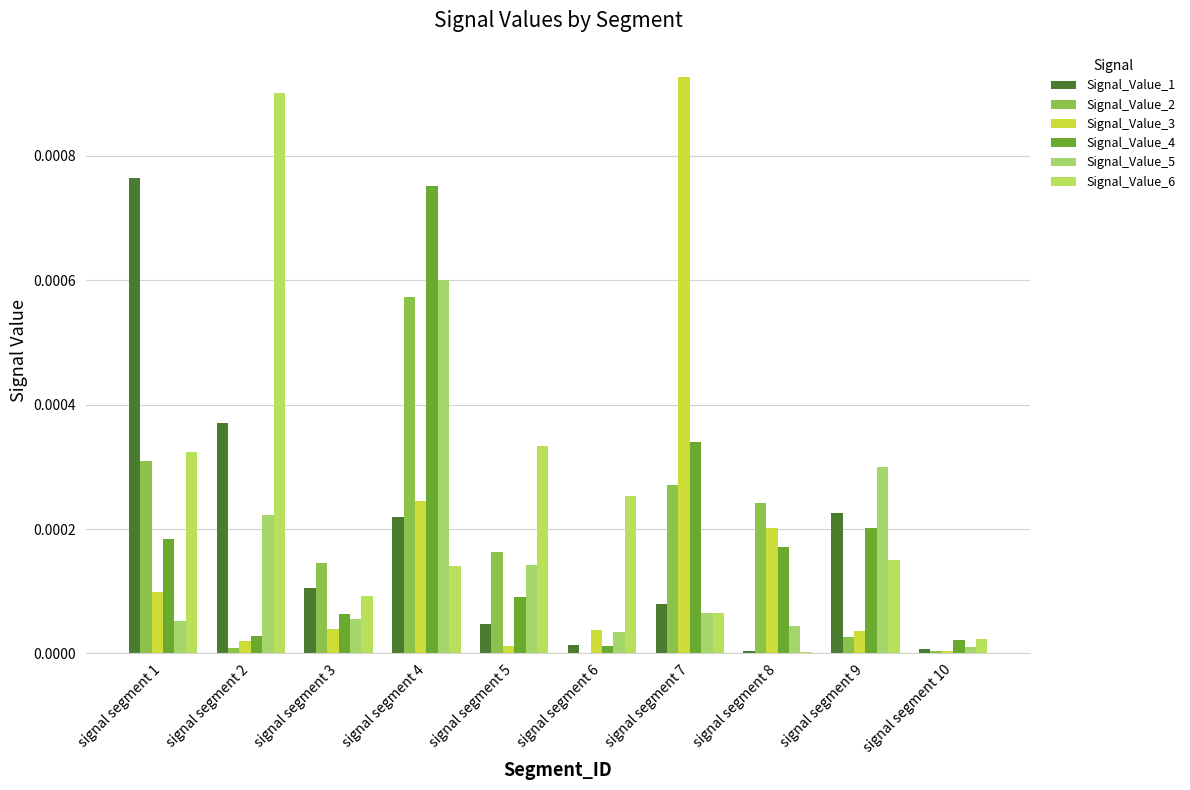

Which series has the largest total across all categories?

Signal_Value_6